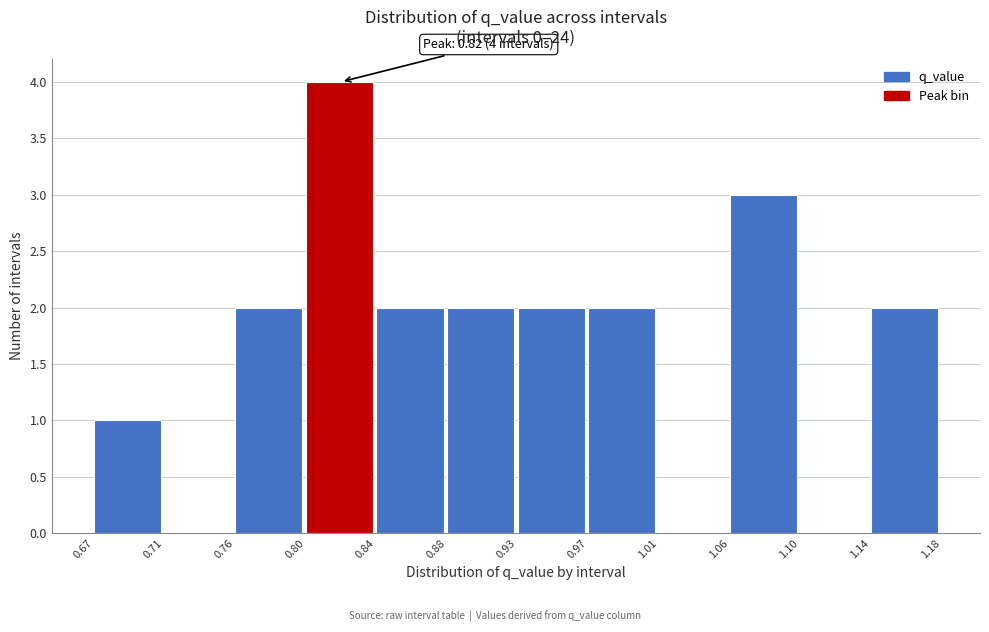

Over which range of the x-axis is the bar tallest?

0.80 to 0.84